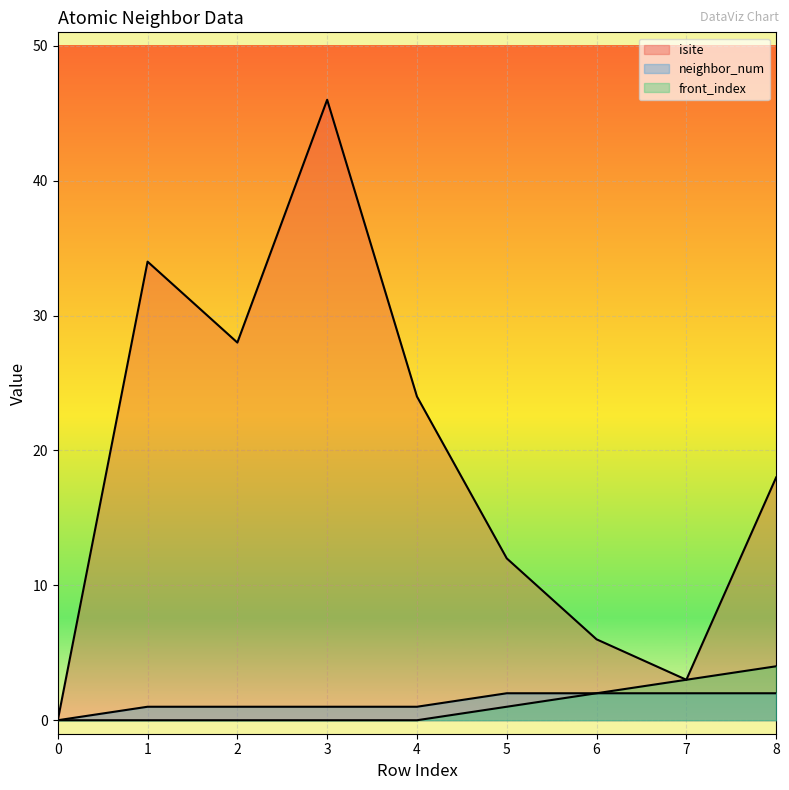

The front_index series shows -2 at 3. True or false?

False